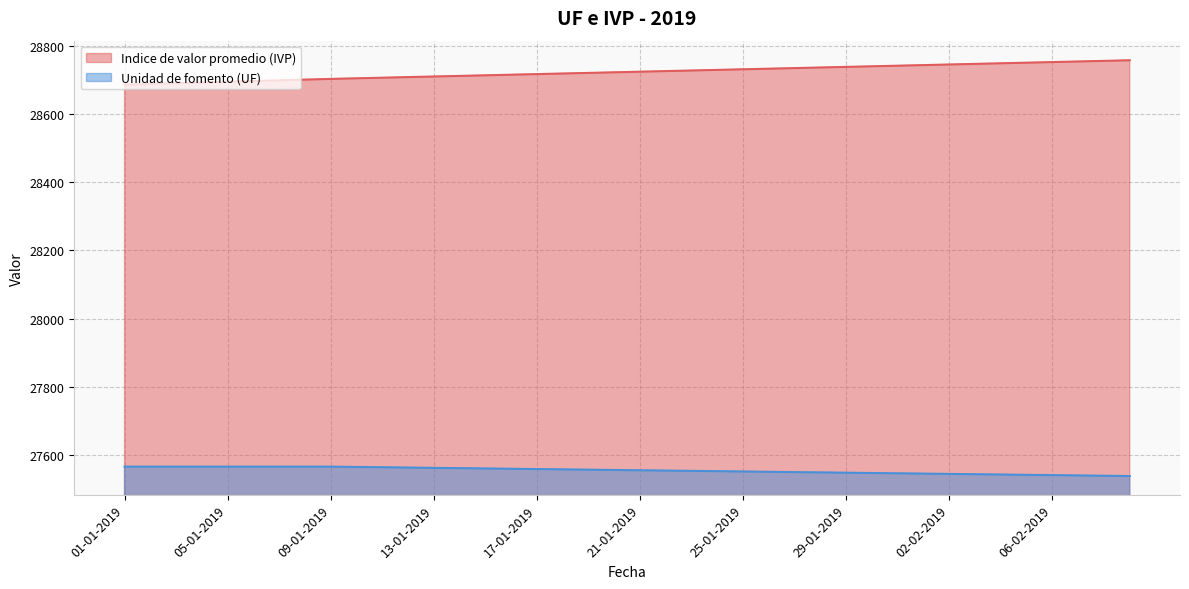

What is the difference between the highest and lowest values at 22-01-2019?

1171.1